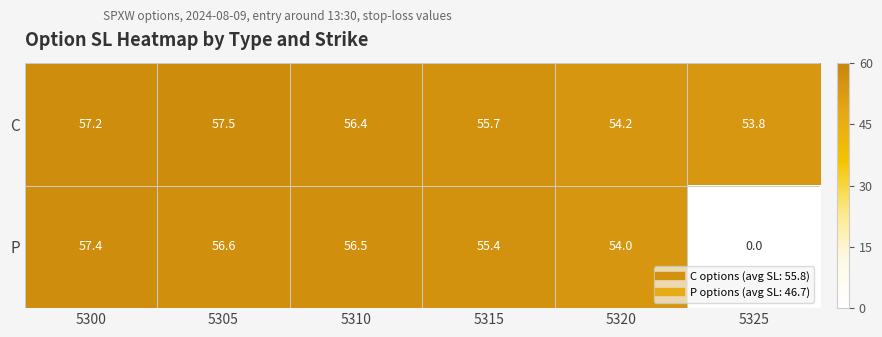

Which series has the largest range (max minus min)?

P